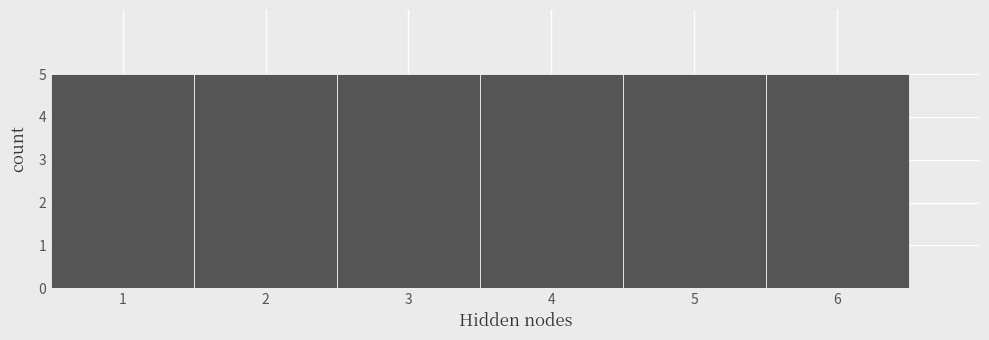

Reading left to right, transcribe this chart: for each bar, give the range it covers on the x-axis and its height. The values are not printed on the chart, so give them approximately, as read against the axis.

0.5 to 1.5: 5
1.5 to 2.5: 5
2.5 to 3.5: 5
3.5 to 4.5: 5
4.5 to 5.5: 5
5.5 to 6.5: 5